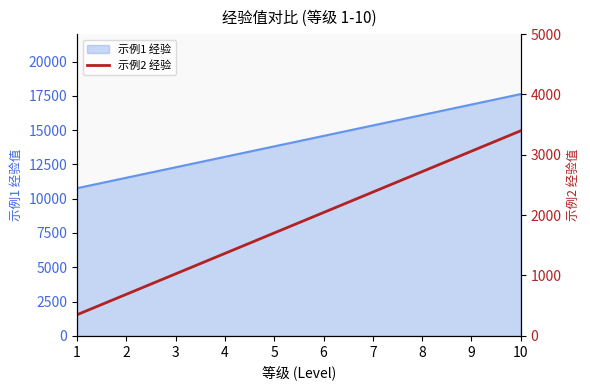

At which label is the value closest to 1873?

5